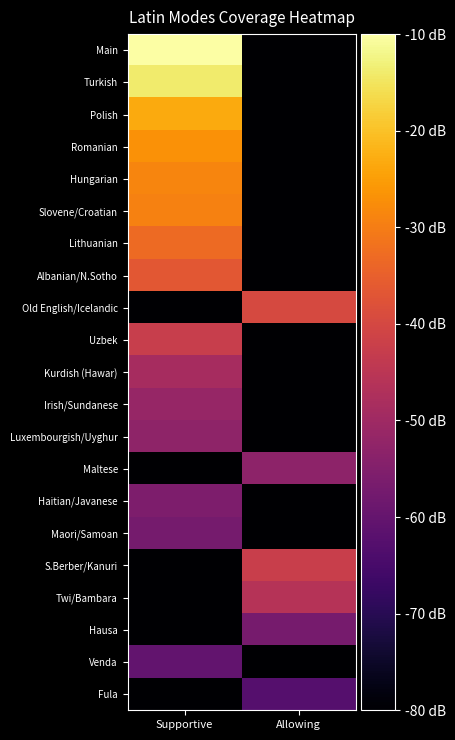

How many data points does each series have?

2